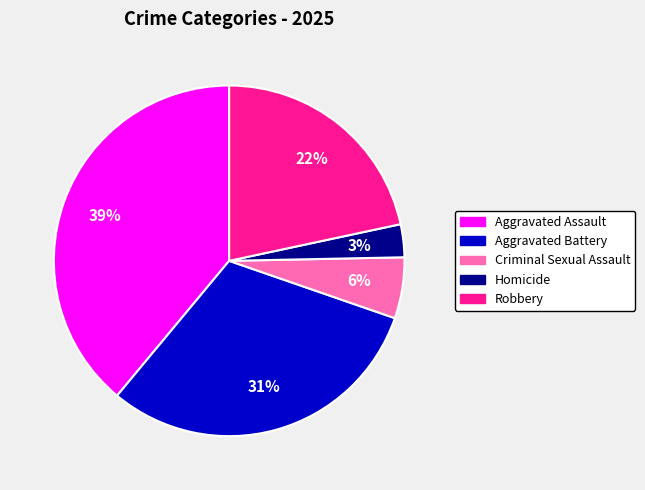

To the nearest percent, what is the difference between the Aggravated Battery and Robbery slice percentages?

9%